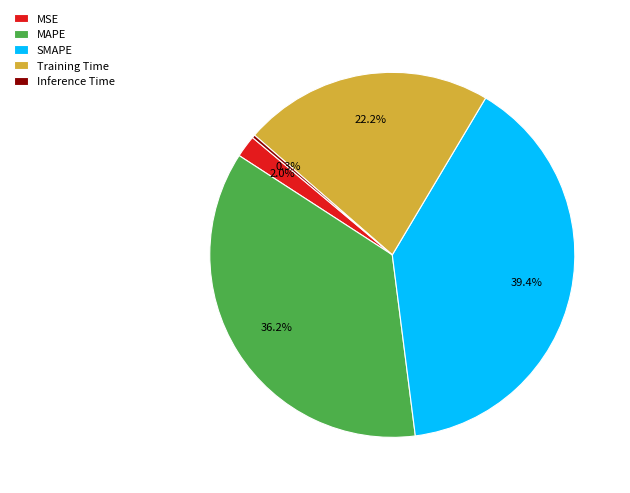

The MSE slice represents 2% of the pie. True or false?

True